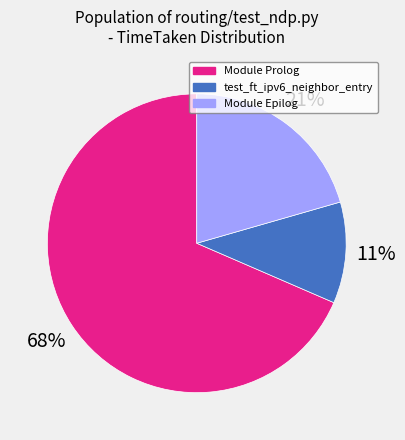

Which slice is the largest?

Module Prolog